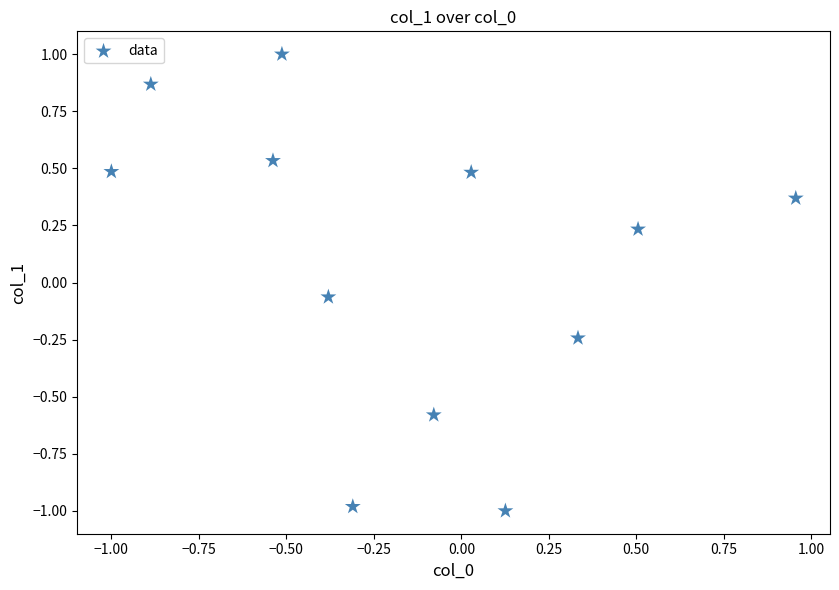

What is the range of Y values (max minus min)?

2.0